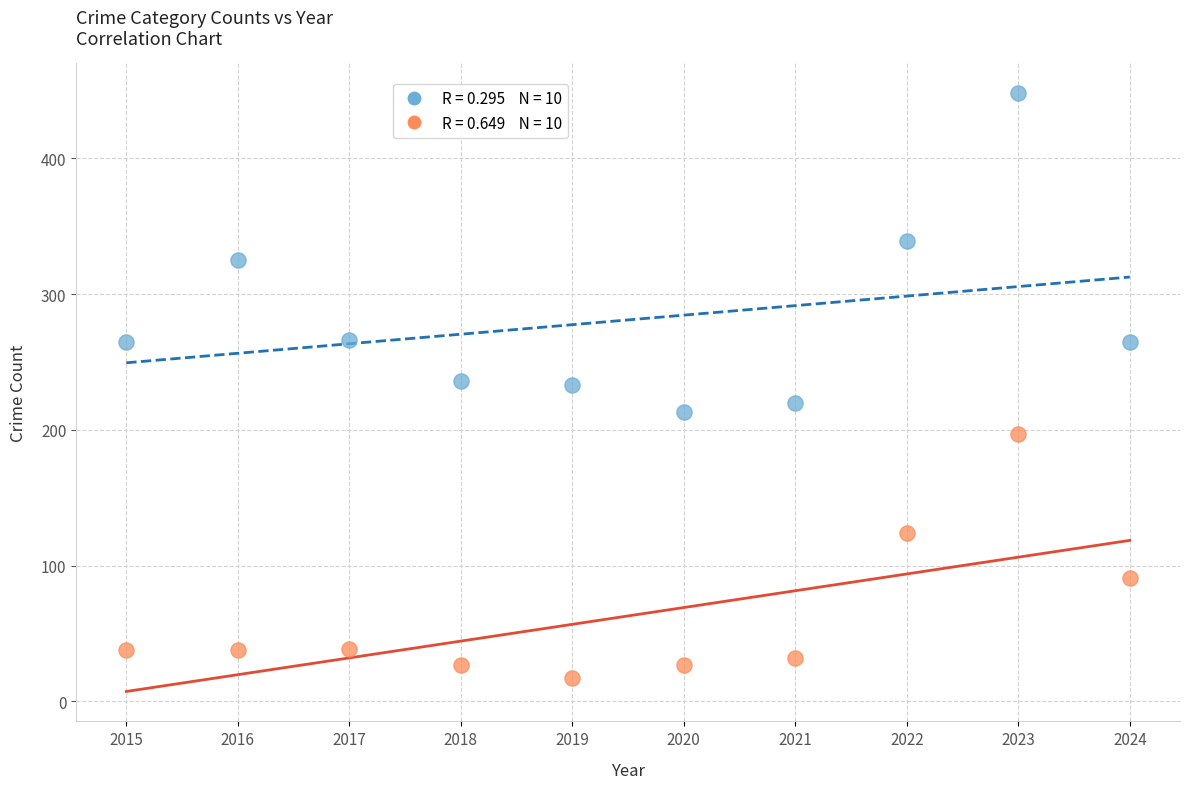

Across all data points, what is the range of Y values (max minus min)?

431